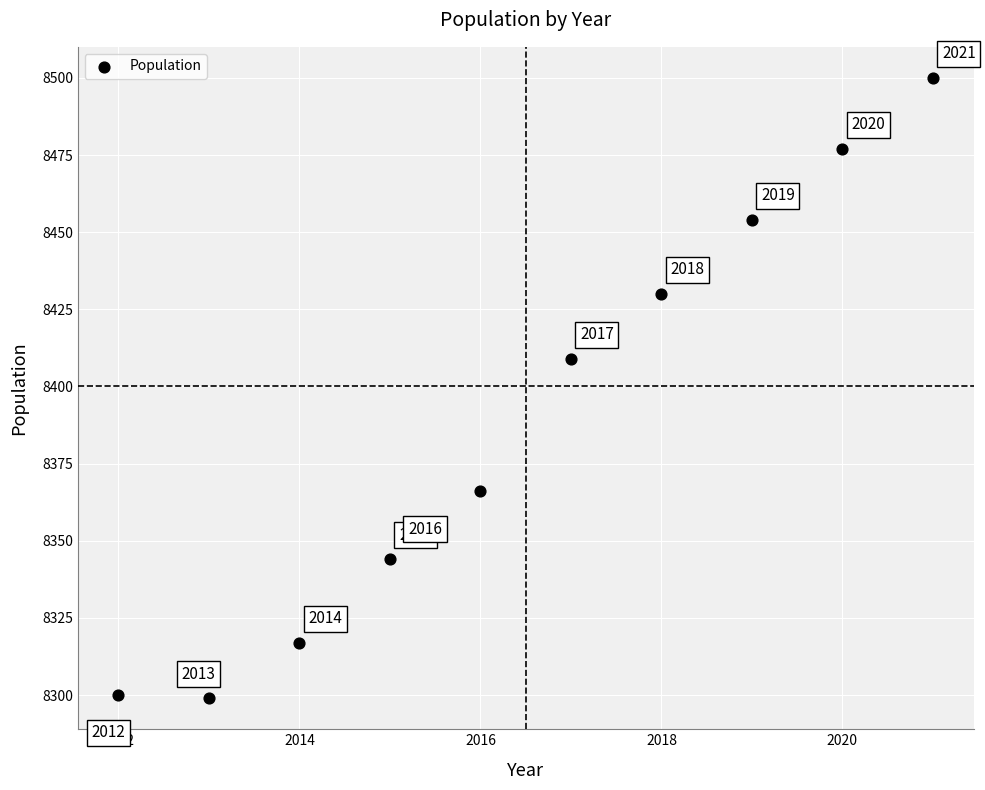

What Y value in the scatter plot is closest to 8399?

8409